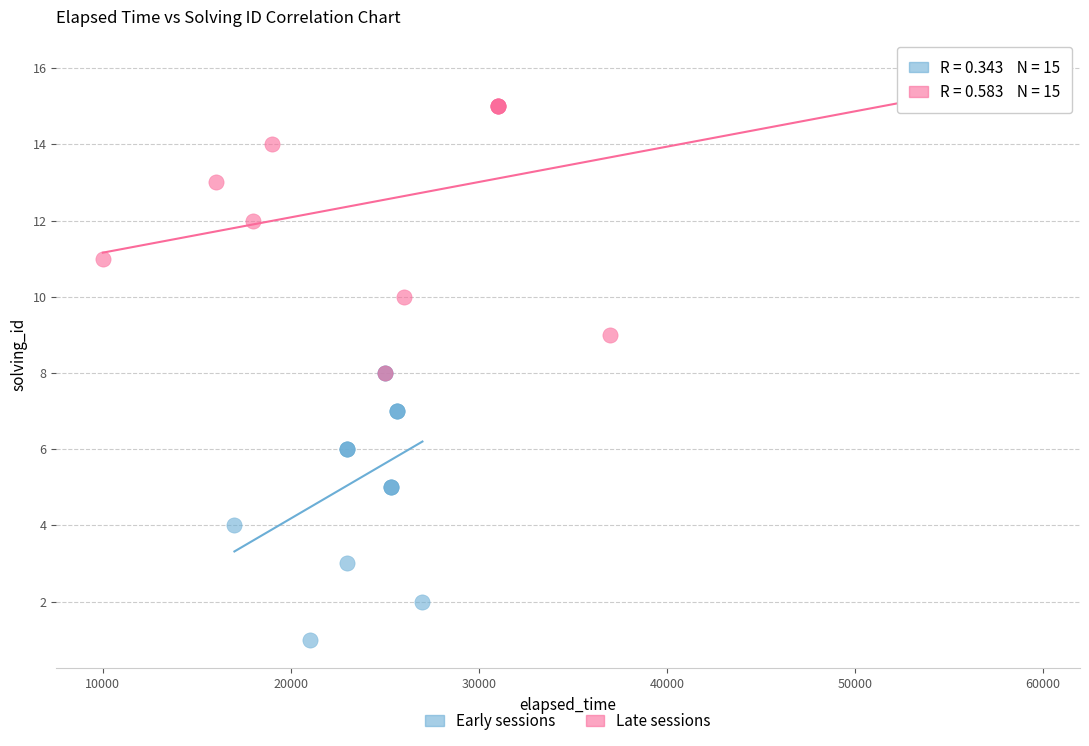

Which series contains the lowest Y value?

Early sessions